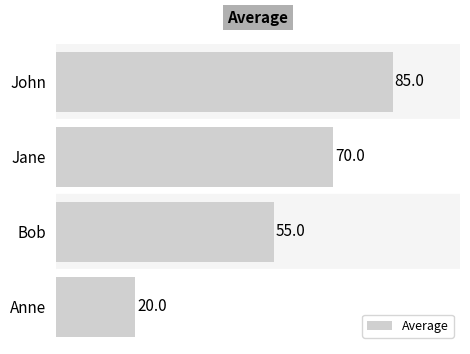

Approximately how many times larger is the value at Jane compared to Bob?

1.3